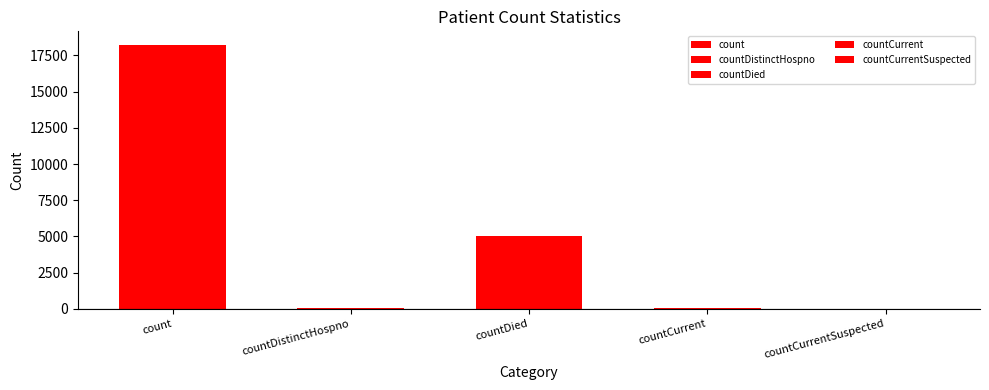

Approximately how many times larger is the value at count compared to countDied?

3.6